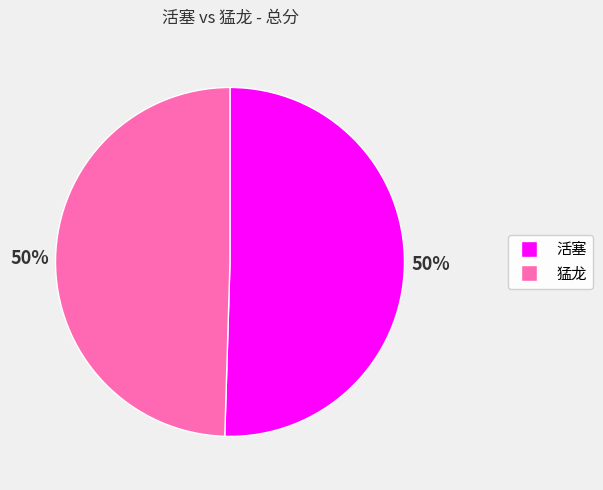

True or false: 活塞 accounts for 50% of the total.

True